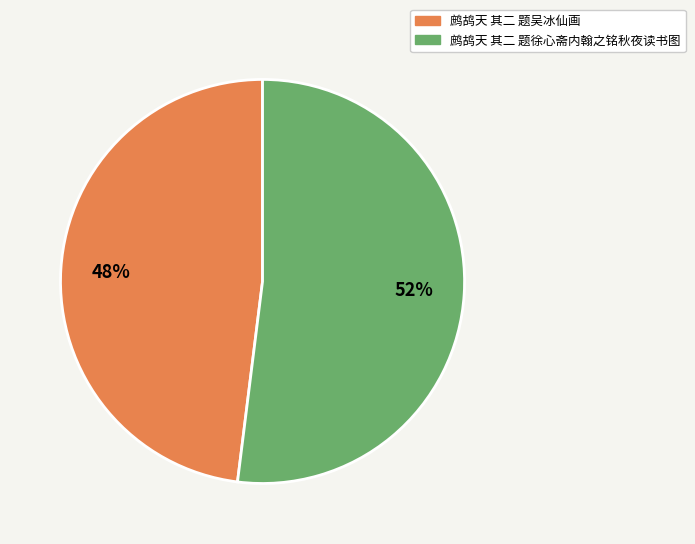

Combined, do 鹧鸪天 其二 题吴冰仙画 and 鹧鸪天 其二 题徐心斋内翰之铭秋夜读书图 account for over 50%?

Yes